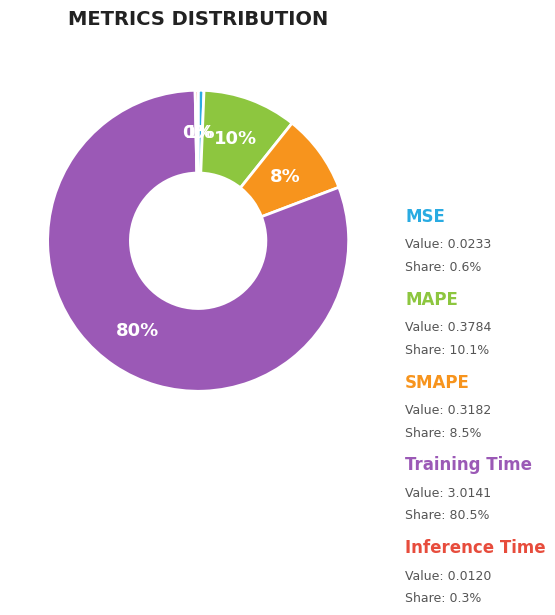

How many slices are in this pie chart?

5